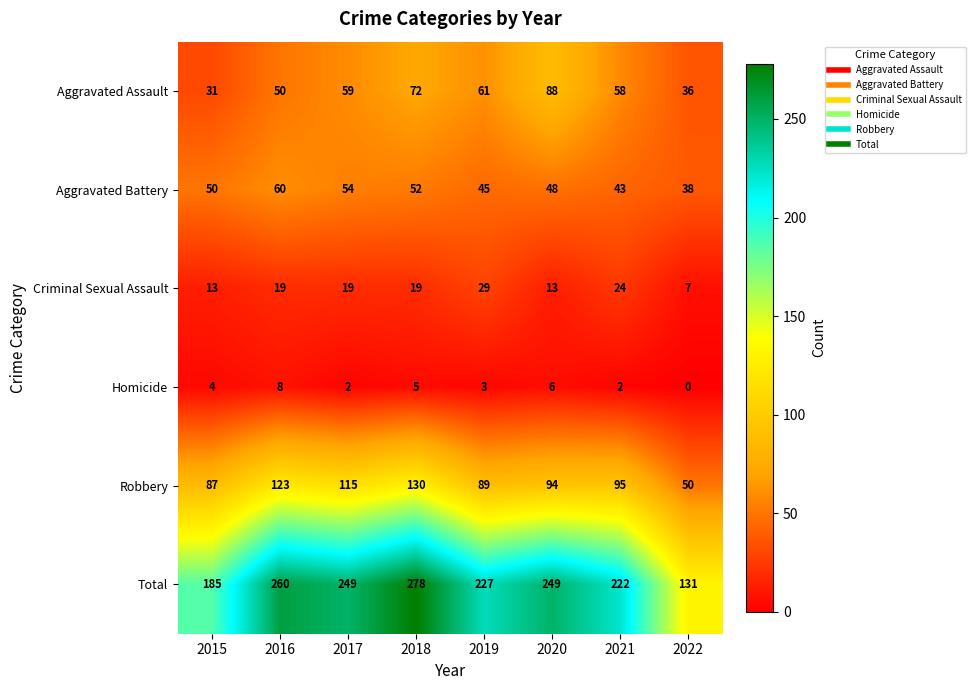

What is the approximate value of Aggravated Assault at 2021, to the nearest 10?

60